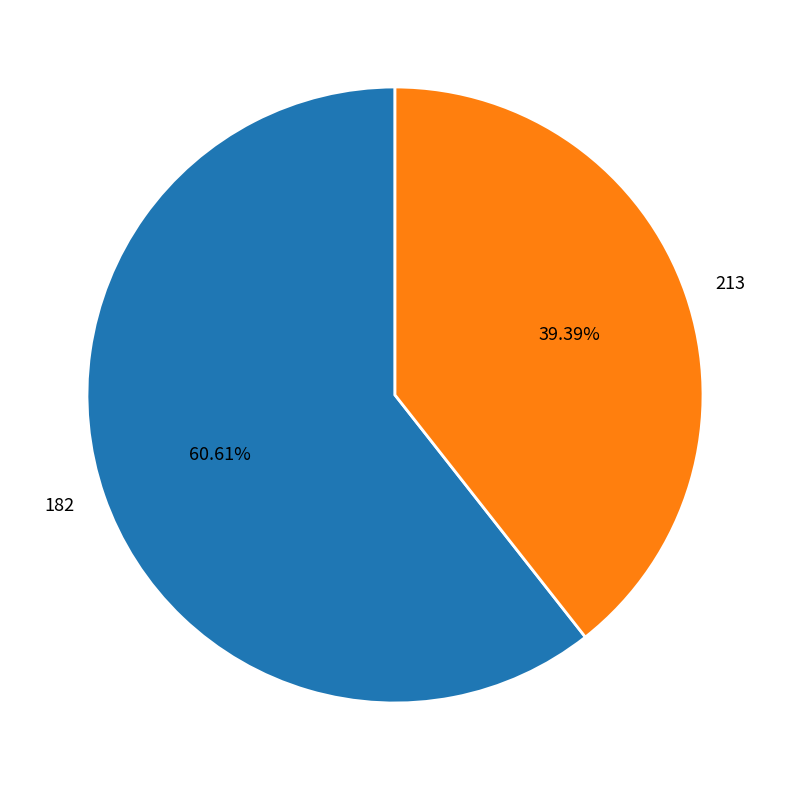

Between 182 and 213, which is larger?

182